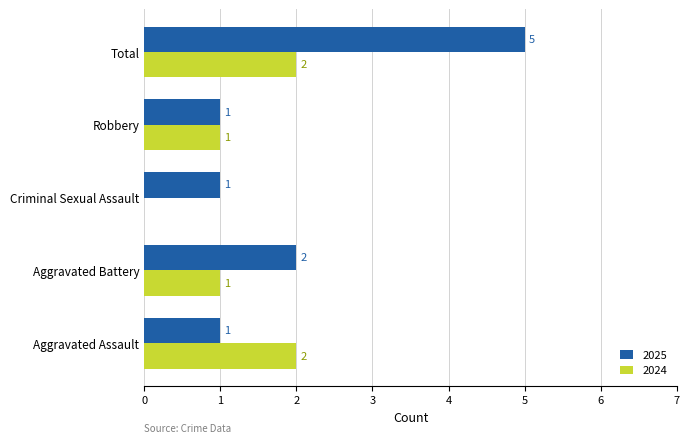

How many data points does each series have?

5